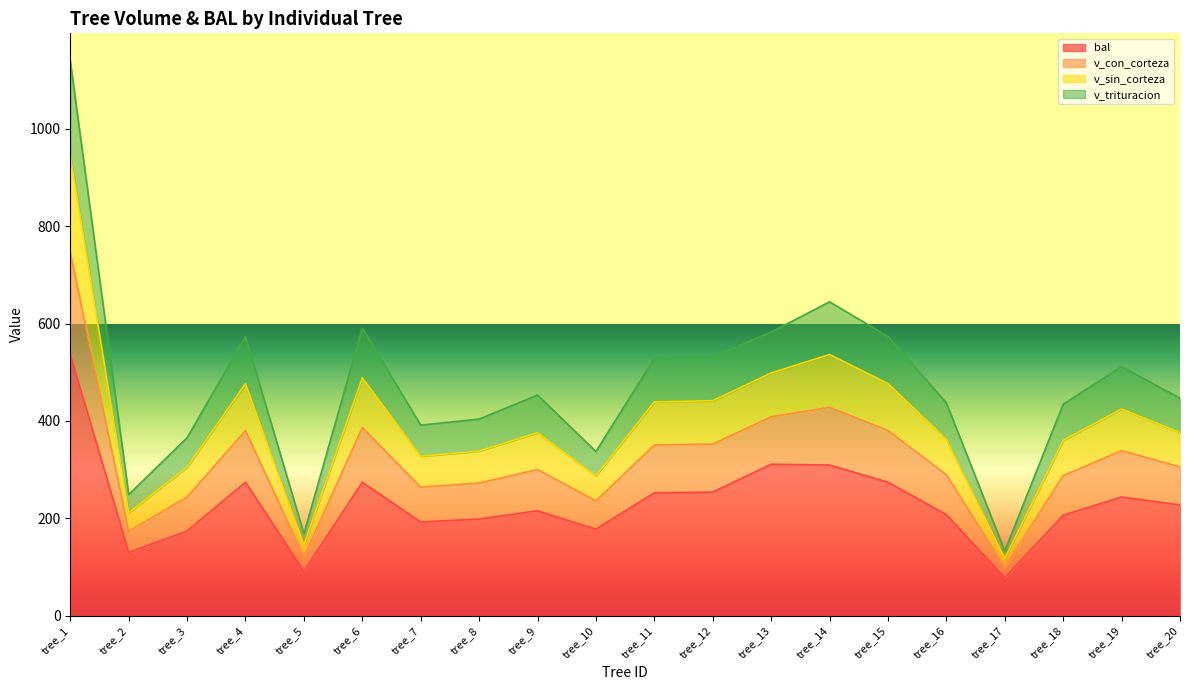

At which category is the sum across all series the highest?

tree_1